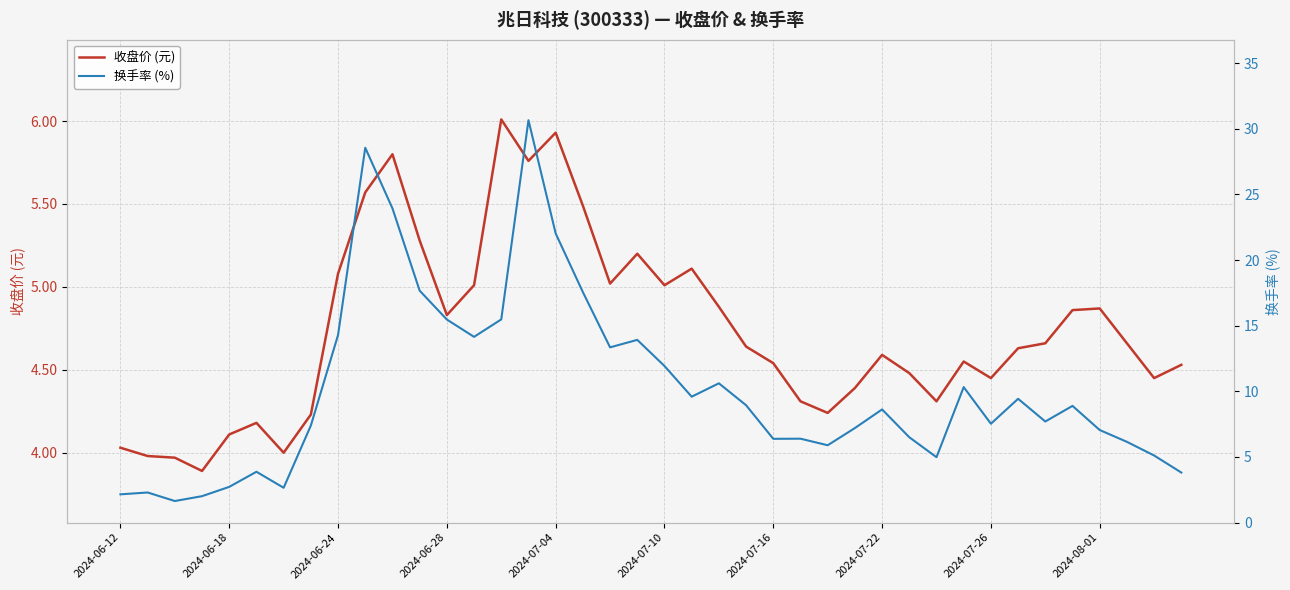

In 收盘价 (元), how many points are higher than both neighbors (excluding endpoints)?

9